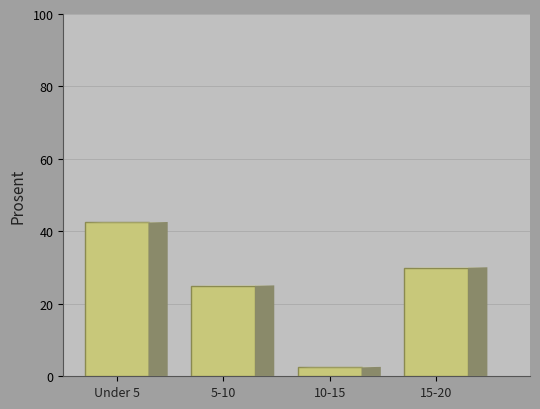

Reading left to right, extract all data points from this chart.

Under 5=42.5	5-10=25.0	10-15=2.5	15-20=30.0